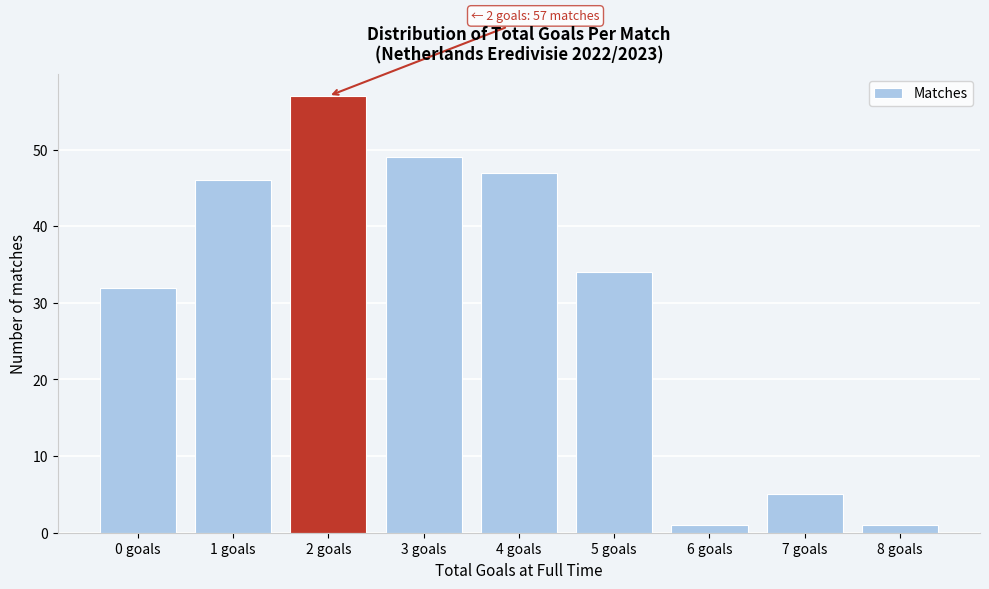

Reading left to right, list all the values displayed in this chart.

32	46	57	49	47	34	1	5	1